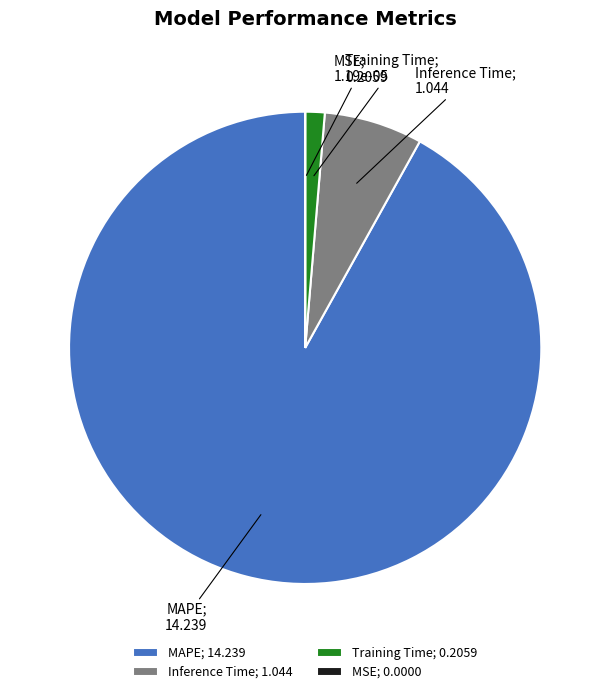

Between Training Time; 0.2059 and MAPE; 14.239, which is larger?

MAPE; 14.239